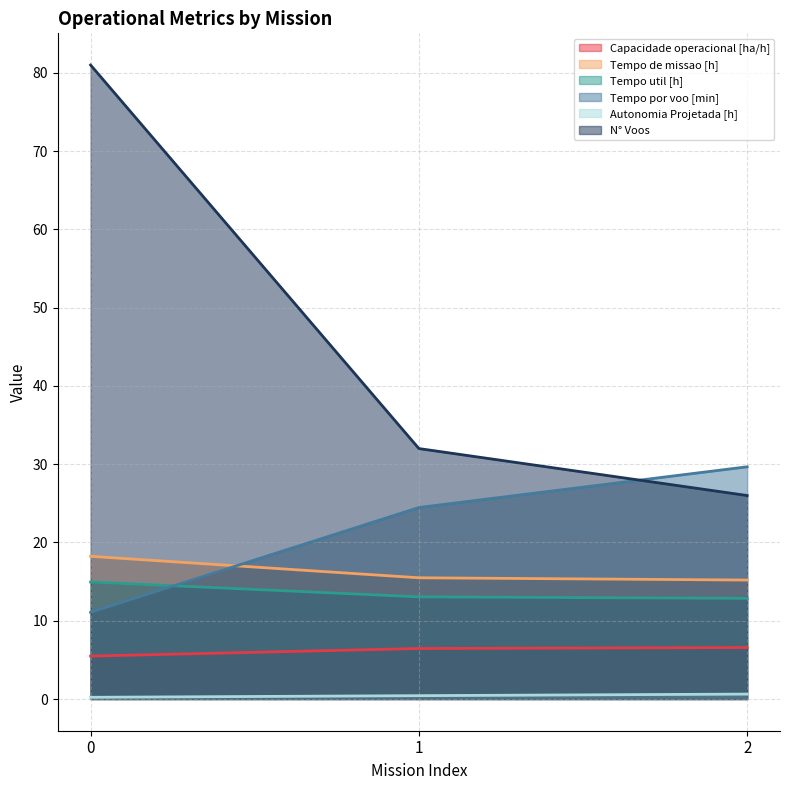

Where does the Tempo por voo [min] series first go above 24?

1